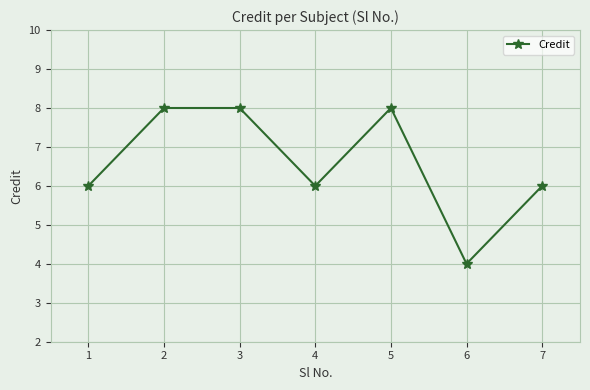

Count the values in the range 6 to 8.

6